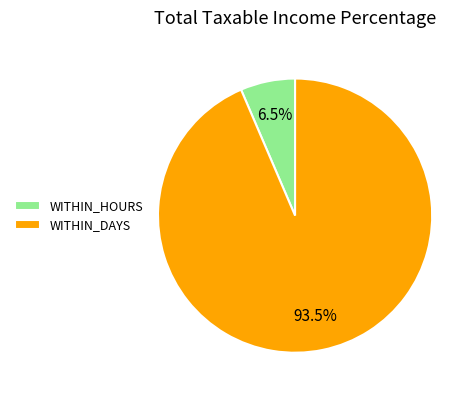

What percentage is NOT represented by WITHIN_DAYS?

6.5%